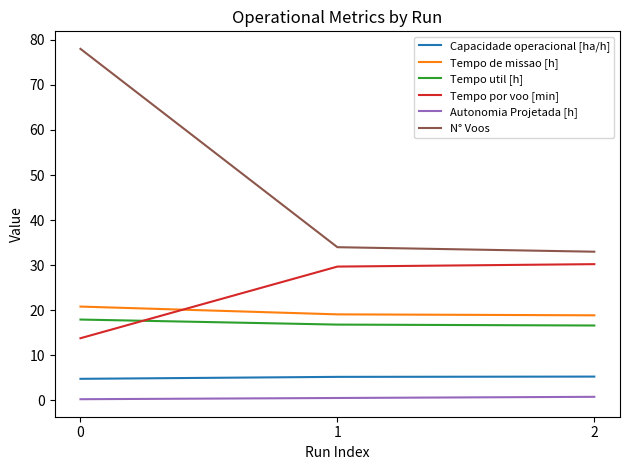

Between 0 and 1, which series saw the biggest shift?

N° Voos